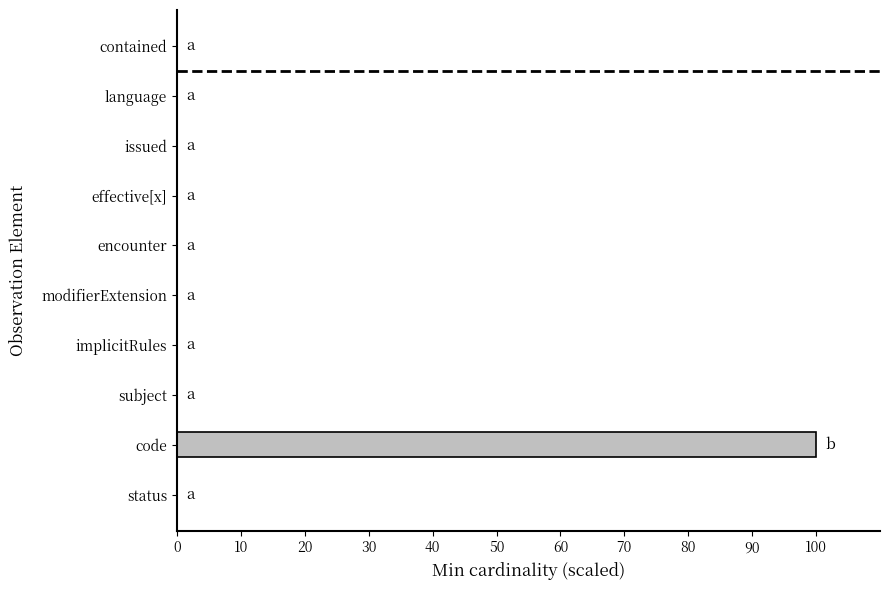

The value at effective[x] is 0. True or false?

True